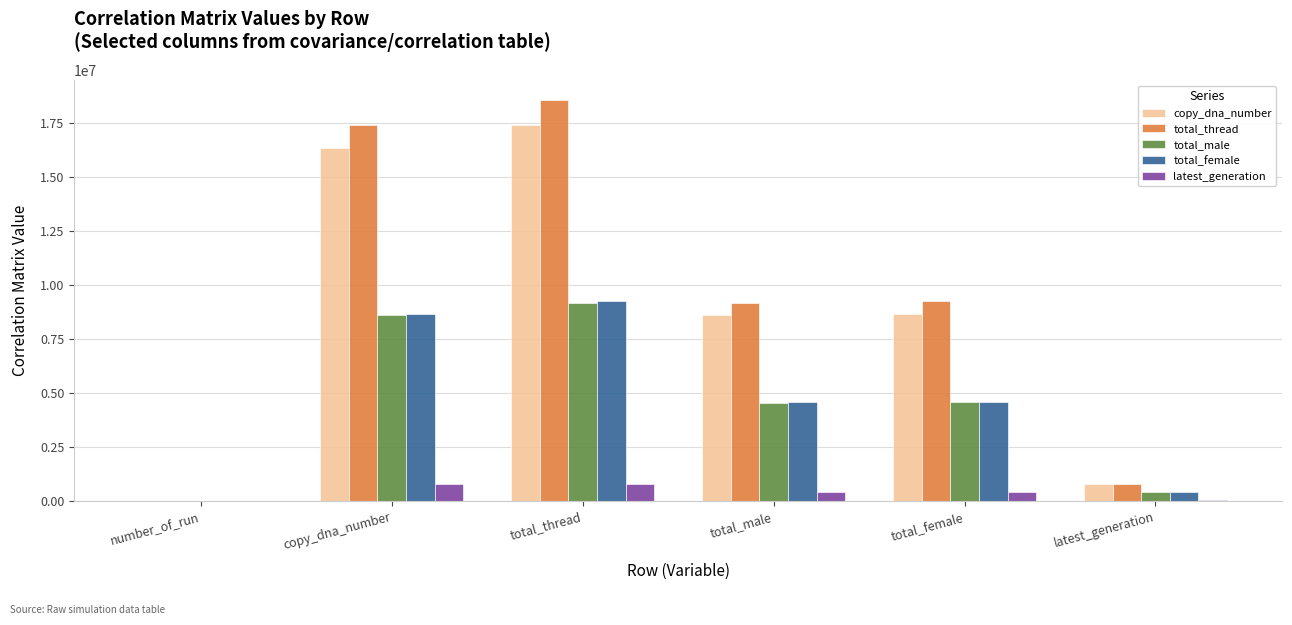

The copy_dna_number series shows 2100480.0 at total_female. True or false?

False